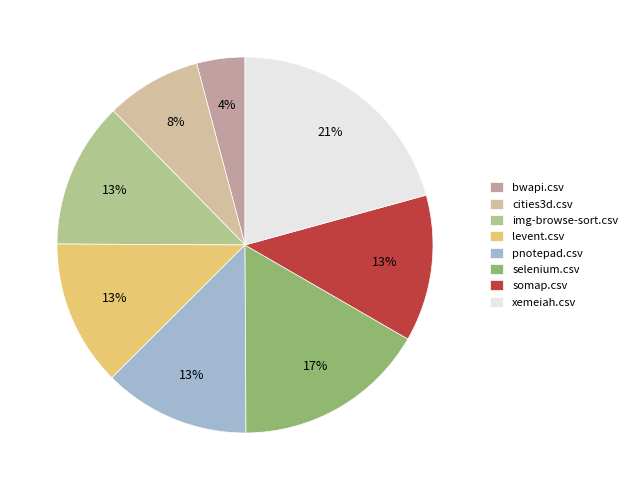

To the nearest percent, what is the average slice percentage?

12%